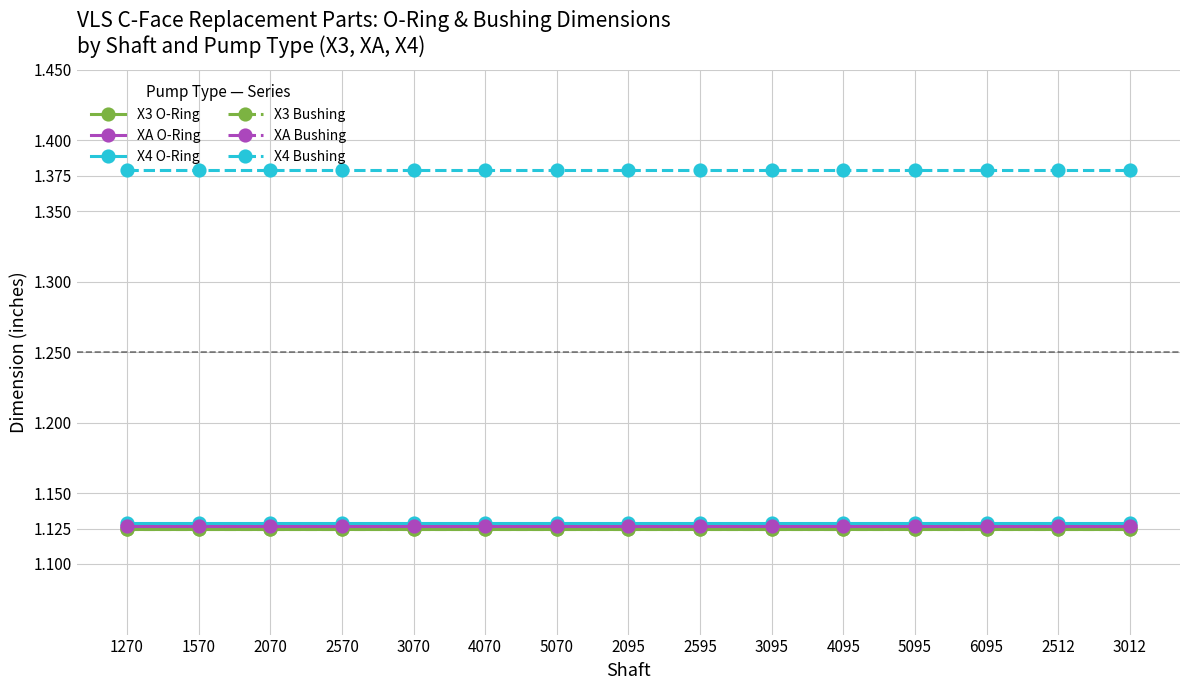

Does the chart have visible grid lines?

Yes